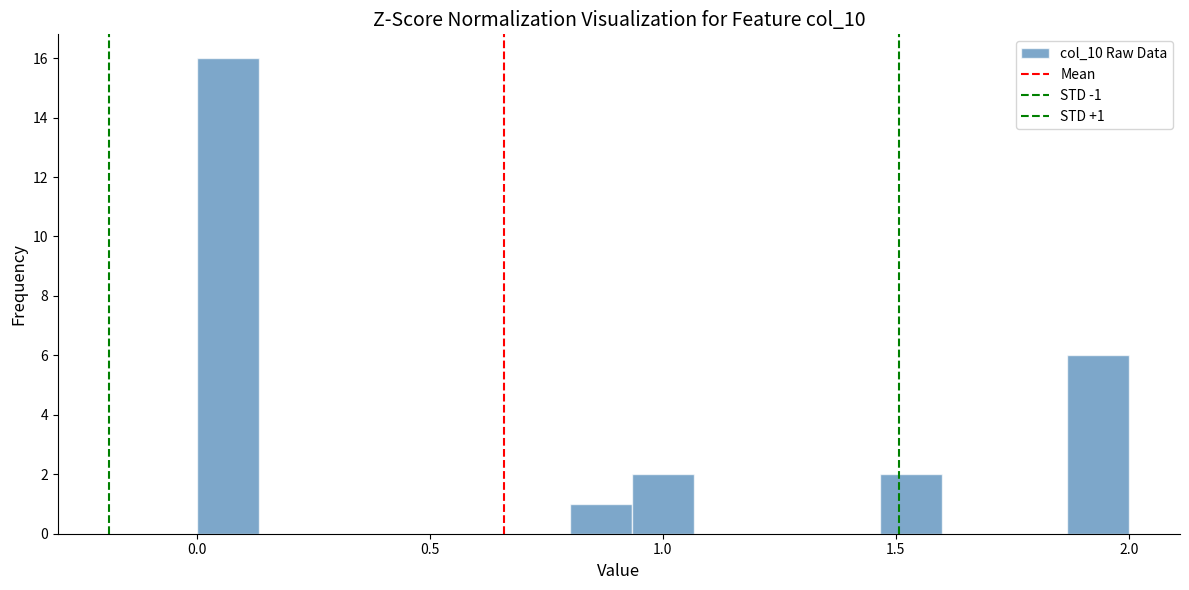

Read against the x-axis, roughly where is the centre of the tallest bar?

0.05